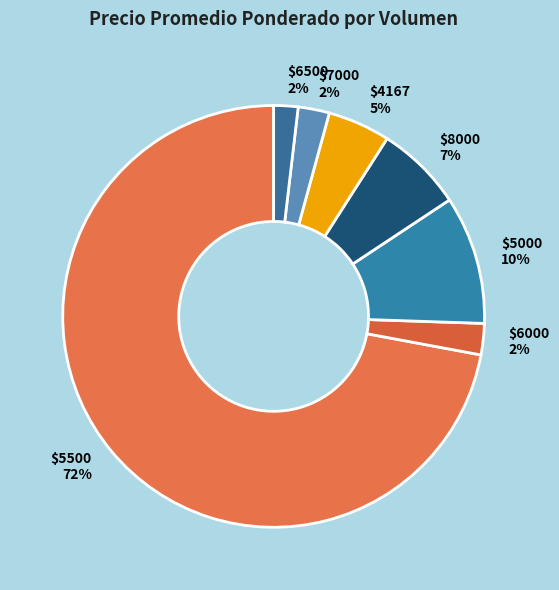

To the nearest percent, what percentage of the pie is $7000?

2%